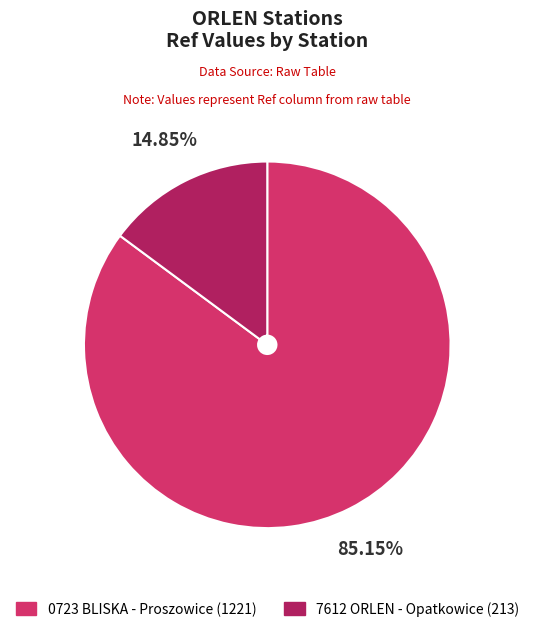

To the nearest percent, what is the difference between the largest and smallest slice percentages?

70%